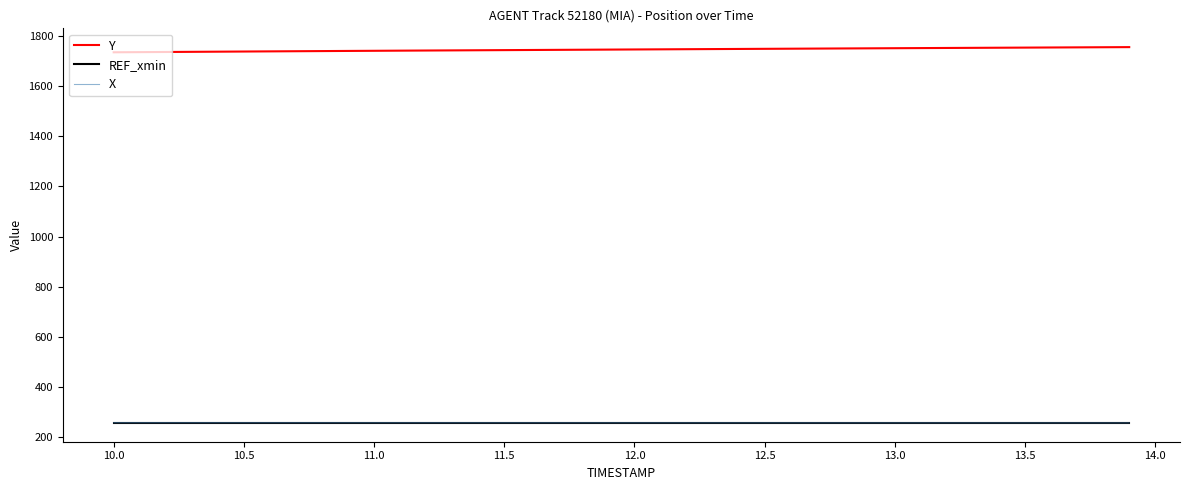

What is the minimum value for REF_xmin?

257.4